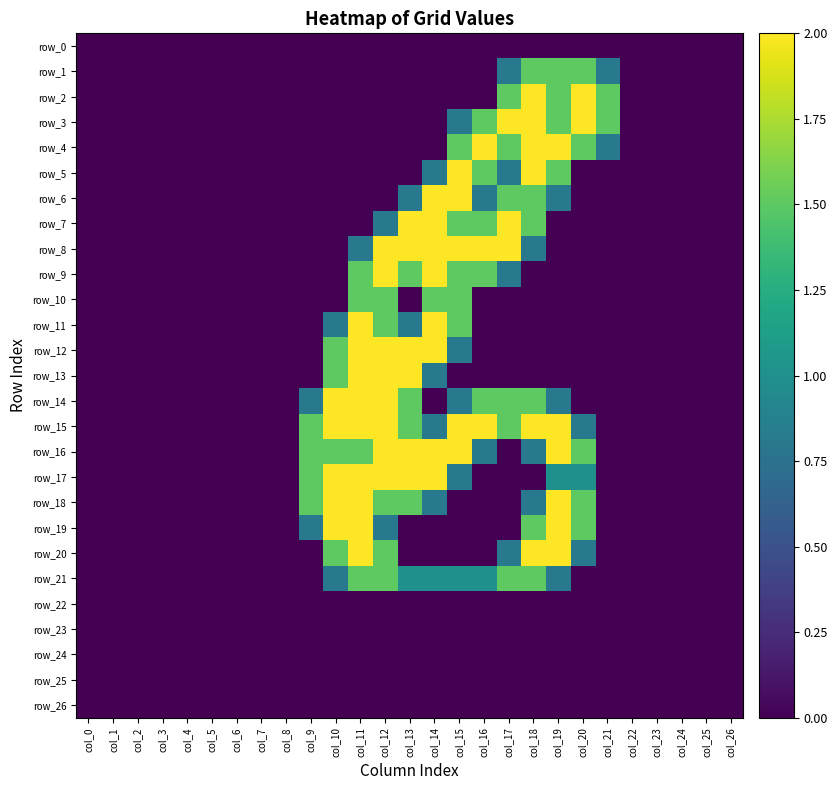

Reading left to right, what are all the values shown in this chart?

row_0: col_0=0.0	col_1=0.0	col_2=0.0	col_3=0.0	col_4=0.0	col_5=0.0	col_6=0.0	col_7=0.0	col_8=0.0	col_9=0.0	col_10=0.0	col_11=0.0	col_12=0.0	col_13=0.0	col_14=0.0	col_15=0.0	col_16=0.0	col_17=0.0	col_18=0.0	col_19=0.0	col_20=0.0	col_21=0.0	col_22=0.0	col_23=0.0	col_24=0.0	col_25=0.0	col_26=0.0
row_1: col_0=0.0	col_1=0.0	col_2=0.0	col_3=0.0	col_4=0.0	col_5=0.0	col_6=0.0	col_7=0.0	col_8=0.0	col_9=0.0	col_10=0.0	col_11=0.0	col_12=0.0	col_13=0.0	col_14=0.0	col_15=0.0	col_16=0.0	col_17=0.8	col_18=1.5	col_19=1.5	col_20=1.5	col_21=0.8	col_22=0.0	col_23=0.0	col_24=0.0	col_25=0.0	col_26=0.0
row_2: col_0=0.0	col_1=0.0	col_2=0.0	col_3=0.0	col_4=0.0	col_5=0.0	col_6=0.0	col_7=0.0	col_8=0.0	col_9=0.0	col_10=0.0	col_11=0.0	col_12=0.0	col_13=0.0	col_14=0.0	col_15=0.0	col_16=0.0	col_17=1.5	col_18=2.0	col_19=1.5	col_20=2.0	col_21=1.5	col_22=0.0	col_23=0.0	col_24=0.0	col_25=0.0	col_26=0.0
row_3: col_0=0.0	col_1=0.0	col_2=0.0	col_3=0.0	col_4=0.0	col_5=0.0	col_6=0.0	col_7=0.0	col_8=0.0	col_9=0.0	col_10=0.0	col_11=0.0	col_12=0.0	col_13=0.0	col_14=0.0	col_15=0.8	col_16=1.5	col_17=2.0	col_18=2.0	col_19=1.5	col_20=2.0	col_21=1.5	col_22=0.0	col_23=0.0	col_24=0.0	col_25=0.0	col_26=0.0
row_4: col_0=0.0	col_1=0.0	col_2=0.0	col_3=0.0	col_4=0.0	col_5=0.0	col_6=0.0	col_7=0.0	col_8=0.0	col_9=0.0	col_10=0.0	col_11=0.0	col_12=0.0	col_13=0.0	col_14=0.0	col_15=1.5	col_16=2.0	col_17=1.5	col_18=2.0	col_19=2.0	col_20=1.5	col_21=0.8	col_22=0.0	col_23=0.0	col_24=0.0	col_25=0.0	col_26=0.0
row_5: col_0=0.0	col_1=0.0	col_2=0.0	col_3=0.0	col_4=0.0	col_5=0.0	col_6=0.0	col_7=0.0	col_8=0.0	col_9=0.0	col_10=0.0	col_11=0.0	col_12=0.0	col_13=0.0	col_14=0.8	col_15=2.0	col_16=1.5	col_17=0.8	col_18=2.0	col_19=1.5	col_20=0.0	col_21=0.0	col_22=0.0	col_23=0.0	col_24=0.0	col_25=0.0	col_26=0.0
row_6: col_0=0.0	col_1=0.0	col_2=0.0	col_3=0.0	col_4=0.0	col_5=0.0	col_6=0.0	col_7=0.0	col_8=0.0	col_9=0.0	col_10=0.0	col_11=0.0	col_12=0.0	col_13=0.8	col_14=2.0	col_15=2.0	col_16=0.8	col_17=1.5	col_18=1.5	col_19=0.8	col_20=0.0	col_21=0.0	col_22=0.0	col_23=0.0	col_24=0.0	col_25=0.0	col_26=0.0
row_7: col_0=0.0	col_1=0.0	col_2=0.0	col_3=0.0	col_4=0.0	col_5=0.0	col_6=0.0	col_7=0.0	col_8=0.0	col_9=0.0	col_10=0.0	col_11=0.0	col_12=0.8	col_13=2.0	col_14=2.0	col_15=1.5	col_16=1.5	col_17=2.0	col_18=1.5	col_19=0.0	col_20=0.0	col_21=0.0	col_22=0.0	col_23=0.0	col_24=0.0	col_25=0.0	col_26=0.0
row_8: col_0=0.0	col_1=0.0	col_2=0.0	col_3=0.0	col_4=0.0	col_5=0.0	col_6=0.0	col_7=0.0	col_8=0.0	col_9=0.0	col_10=0.0	col_11=0.8	col_12=2.0	col_13=2.0	col_14=2.0	col_15=2.0	col_16=2.0	col_17=2.0	col_18=0.8	col_19=0.0	col_20=0.0	col_21=0.0	col_22=0.0	col_23=0.0	col_24=0.0	col_25=0.0	col_26=0.0
row_9: col_0=0.0	col_1=0.0	col_2=0.0	col_3=0.0	col_4=0.0	col_5=0.0	col_6=0.0	col_7=0.0	col_8=0.0	col_9=0.0	col_10=0.0	col_11=1.5	col_12=2.0	col_13=1.5	col_14=2.0	col_15=1.5	col_16=1.5	col_17=0.8	col_18=0.0	col_19=0.0	col_20=0.0	col_21=0.0	col_22=0.0	col_23=0.0	col_24=0.0	col_25=0.0	col_26=0.0
row_10: col_0=0.0	col_1=0.0	col_2=0.0	col_3=0.0	col_4=0.0	col_5=0.0	col_6=0.0	col_7=0.0	col_8=0.0	col_9=0.0	col_10=0.0	col_11=1.5	col_12=1.5	col_13=0.0	col_14=1.5	col_15=1.5	col_16=0.0	col_17=0.0	col_18=0.0	col_19=0.0	col_20=0.0	col_21=0.0	col_22=0.0	col_23=0.0	col_24=0.0	col_25=0.0	col_26=0.0
row_11: col_0=0.0	col_1=0.0	col_2=0.0	col_3=0.0	col_4=0.0	col_5=0.0	col_6=0.0	col_7=0.0	col_8=0.0	col_9=0.0	col_10=0.8	col_11=2.0	col_12=1.5	col_13=0.8	col_14=2.0	col_15=1.5	col_16=0.0	col_17=0.0	col_18=0.0	col_19=0.0	col_20=0.0	col_21=0.0	col_22=0.0	col_23=0.0	col_24=0.0	col_25=0.0	col_26=0.0
row_12: col_0=0.0	col_1=0.0	col_2=0.0	col_3=0.0	col_4=0.0	col_5=0.0	col_6=0.0	col_7=0.0	col_8=0.0	col_9=0.0	col_10=1.5	col_11=2.0	col_12=2.0	col_13=2.0	col_14=2.0	col_15=0.8	col_16=0.0	col_17=0.0	col_18=0.0	col_19=0.0	col_20=0.0	col_21=0.0	col_22=0.0	col_23=0.0	col_24=0.0	col_25=0.0	col_26=0.0
row_13: col_0=0.0	col_1=0.0	col_2=0.0	col_3=0.0	col_4=0.0	col_5=0.0	col_6=0.0	col_7=0.0	col_8=0.0	col_9=0.0	col_10=1.5	col_11=2.0	col_12=2.0	col_13=2.0	col_14=0.8	col_15=0.0	col_16=0.0	col_17=0.0	col_18=0.0	col_19=0.0	col_20=0.0	col_21=0.0	col_22=0.0	col_23=0.0	col_24=0.0	col_25=0.0	col_26=0.0
row_14: col_0=0.0	col_1=0.0	col_2=0.0	col_3=0.0	col_4=0.0	col_5=0.0	col_6=0.0	col_7=0.0	col_8=0.0	col_9=0.8	col_10=2.0	col_11=2.0	col_12=2.0	col_13=1.5	col_14=0.0	col_15=0.8	col_16=1.5	col_17=1.5	col_18=1.5	col_19=0.8	col_20=0.0	col_21=0.0	col_22=0.0	col_23=0.0	col_24=0.0	col_25=0.0	col_26=0.0
row_15: col_0=0.0	col_1=0.0	col_2=0.0	col_3=0.0	col_4=0.0	col_5=0.0	col_6=0.0	col_7=0.0	col_8=0.0	col_9=1.5	col_10=2.0	col_11=2.0	col_12=2.0	col_13=1.5	col_14=0.8	col_15=2.0	col_16=2.0	col_17=1.5	col_18=2.0	col_19=2.0	col_20=0.8	col_21=0.0	col_22=0.0	col_23=0.0	col_24=0.0	col_25=0.0	col_26=0.0
row_16: col_0=0.0	col_1=0.0	col_2=0.0	col_3=0.0	col_4=0.0	col_5=0.0	col_6=0.0	col_7=0.0	col_8=0.0	col_9=1.5	col_10=1.5	col_11=1.5	col_12=2.0	col_13=2.0	col_14=2.0	col_15=2.0	col_16=0.8	col_17=0.0	col_18=0.8	col_19=2.0	col_20=1.5	col_21=0.0	col_22=0.0	col_23=0.0	col_24=0.0	col_25=0.0	col_26=0.0
row_17: col_0=0.0	col_1=0.0	col_2=0.0	col_3=0.0	col_4=0.0	col_5=0.0	col_6=0.0	col_7=0.0	col_8=0.0	col_9=1.5	col_10=2.0	col_11=2.0	col_12=2.0	col_13=2.0	col_14=2.0	col_15=0.8	col_16=0.0	col_17=0.0	col_18=0.0	col_19=1.0	col_20=1.0	col_21=0.0	col_22=0.0	col_23=0.0	col_24=0.0	col_25=0.0	col_26=0.0
row_18: col_0=0.0	col_1=0.0	col_2=0.0	col_3=0.0	col_4=0.0	col_5=0.0	col_6=0.0	col_7=0.0	col_8=0.0	col_9=1.5	col_10=2.0	col_11=2.0	col_12=1.5	col_13=1.5	col_14=0.8	col_15=0.0	col_16=0.0	col_17=0.0	col_18=0.8	col_19=2.0	col_20=1.5	col_21=0.0	col_22=0.0	col_23=0.0	col_24=0.0	col_25=0.0	col_26=0.0
row_19: col_0=0.0	col_1=0.0	col_2=0.0	col_3=0.0	col_4=0.0	col_5=0.0	col_6=0.0	col_7=0.0	col_8=0.0	col_9=0.8	col_10=2.0	col_11=2.0	col_12=0.8	col_13=0.0	col_14=0.0	col_15=0.0	col_16=0.0	col_17=0.0	col_18=1.5	col_19=2.0	col_20=1.5	col_21=0.0	col_22=0.0	col_23=0.0	col_24=0.0	col_25=0.0	col_26=0.0
row_20: col_0=0.0	col_1=0.0	col_2=0.0	col_3=0.0	col_4=0.0	col_5=0.0	col_6=0.0	col_7=0.0	col_8=0.0	col_9=0.0	col_10=1.5	col_11=2.0	col_12=1.5	col_13=0.0	col_14=0.0	col_15=0.0	col_16=0.0	col_17=0.8	col_18=2.0	col_19=2.0	col_20=0.8	col_21=0.0	col_22=0.0	col_23=0.0	col_24=0.0	col_25=0.0	col_26=0.0
row_21: col_0=0.0	col_1=0.0	col_2=0.0	col_3=0.0	col_4=0.0	col_5=0.0	col_6=0.0	col_7=0.0	col_8=0.0	col_9=0.0	col_10=0.8	col_11=1.5	col_12=1.5	col_13=1.0	col_14=1.0	col_15=1.0	col_16=1.0	col_17=1.5	col_18=1.5	col_19=0.8	col_20=0.0	col_21=0.0	col_22=0.0	col_23=0.0	col_24=0.0	col_25=0.0	col_26=0.0
row_22: col_0=0.0	col_1=0.0	col_2=0.0	col_3=0.0	col_4=0.0	col_5=0.0	col_6=0.0	col_7=0.0	col_8=0.0	col_9=0.0	col_10=0.0	col_11=0.0	col_12=0.0	col_13=0.0	col_14=0.0	col_15=0.0	col_16=0.0	col_17=0.0	col_18=0.0	col_19=0.0	col_20=0.0	col_21=0.0	col_22=0.0	col_23=0.0	col_24=0.0	col_25=0.0	col_26=0.0
row_23: col_0=0.0	col_1=0.0	col_2=0.0	col_3=0.0	col_4=0.0	col_5=0.0	col_6=0.0	col_7=0.0	col_8=0.0	col_9=0.0	col_10=0.0	col_11=0.0	col_12=0.0	col_13=0.0	col_14=0.0	col_15=0.0	col_16=0.0	col_17=0.0	col_18=0.0	col_19=0.0	col_20=0.0	col_21=0.0	col_22=0.0	col_23=0.0	col_24=0.0	col_25=0.0	col_26=0.0
row_24: col_0=0.0	col_1=0.0	col_2=0.0	col_3=0.0	col_4=0.0	col_5=0.0	col_6=0.0	col_7=0.0	col_8=0.0	col_9=0.0	col_10=0.0	col_11=0.0	col_12=0.0	col_13=0.0	col_14=0.0	col_15=0.0	col_16=0.0	col_17=0.0	col_18=0.0	col_19=0.0	col_20=0.0	col_21=0.0	col_22=0.0	col_23=0.0	col_24=0.0	col_25=0.0	col_26=0.0
row_25: col_0=0.0	col_1=0.0	col_2=0.0	col_3=0.0	col_4=0.0	col_5=0.0	col_6=0.0	col_7=0.0	col_8=0.0	col_9=0.0	col_10=0.0	col_11=0.0	col_12=0.0	col_13=0.0	col_14=0.0	col_15=0.0	col_16=0.0	col_17=0.0	col_18=0.0	col_19=0.0	col_20=0.0	col_21=0.0	col_22=0.0	col_23=0.0	col_24=0.0	col_25=0.0	col_26=0.0
row_26: col_0=0.0	col_1=0.0	col_2=0.0	col_3=0.0	col_4=0.0	col_5=0.0	col_6=0.0	col_7=0.0	col_8=0.0	col_9=0.0	col_10=0.0	col_11=0.0	col_12=0.0	col_13=0.0	col_14=0.0	col_15=0.0	col_16=0.0	col_17=0.0	col_18=0.0	col_19=0.0	col_20=0.0	col_21=0.0	col_22=0.0	col_23=0.0	col_24=0.0	col_25=0.0	col_26=0.0